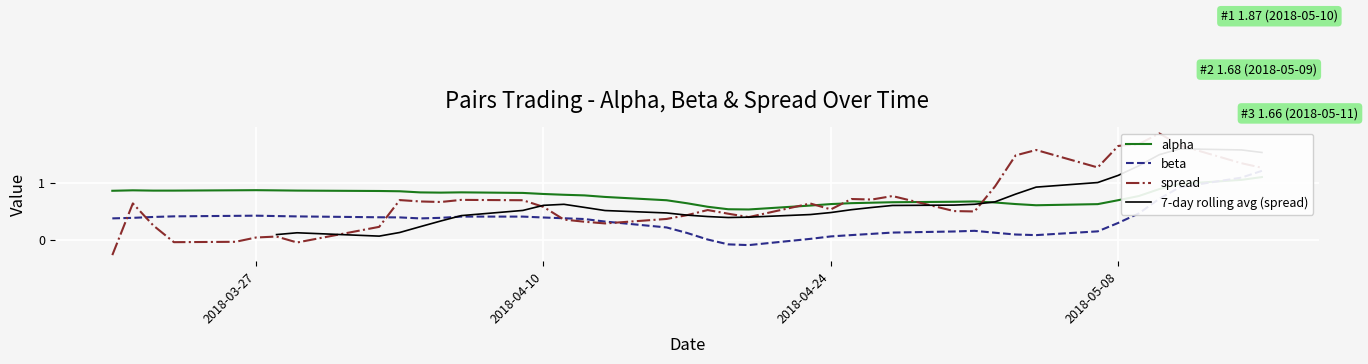

At which category is the sum across all series the highest?

2018-05-15